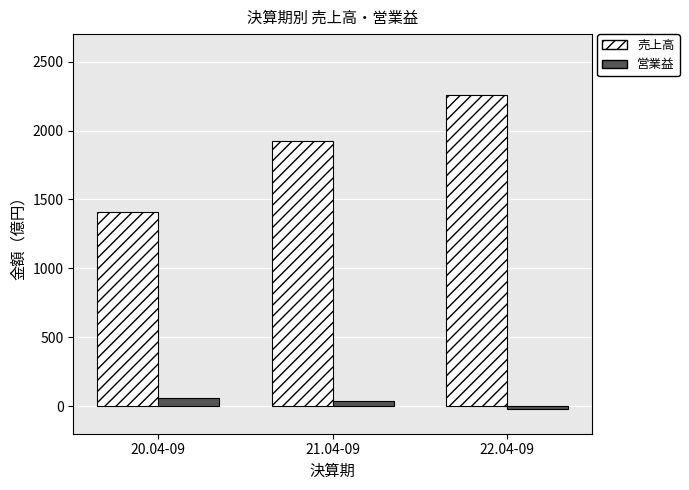

Reading right to left, list all the values displayed in this chart.

売上高: 2260	1922	1411
営業益: -23	35	61